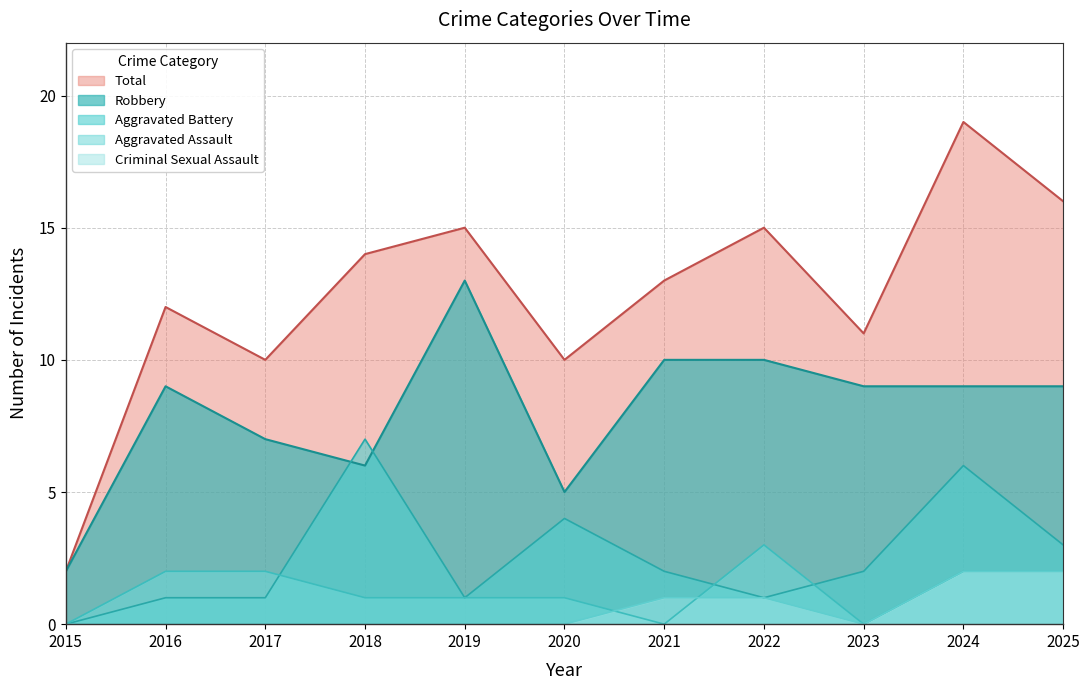

Which series has the largest total across all categories?

Total